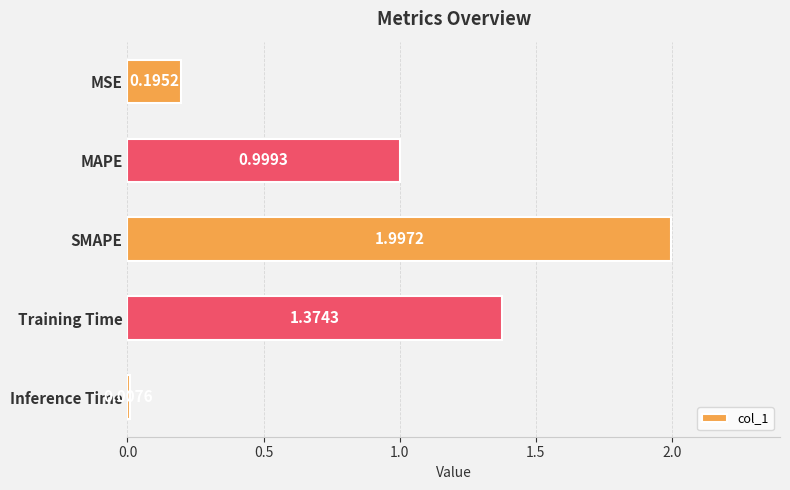

What is the sum of all values?

4.6